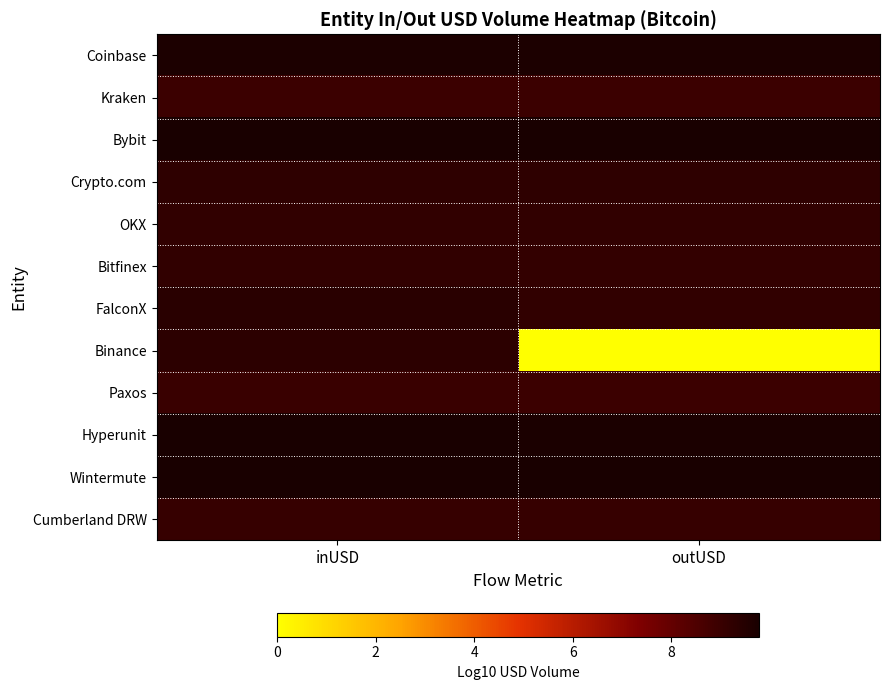

Rank the series at inUSD from highest to lowest value.

Bybit, Wintermute, Hyperunit, Coinbase, FalconX, Binance, Crypto.com, Bitfinex, OKX, Cumberland DRW, Paxos, Kraken